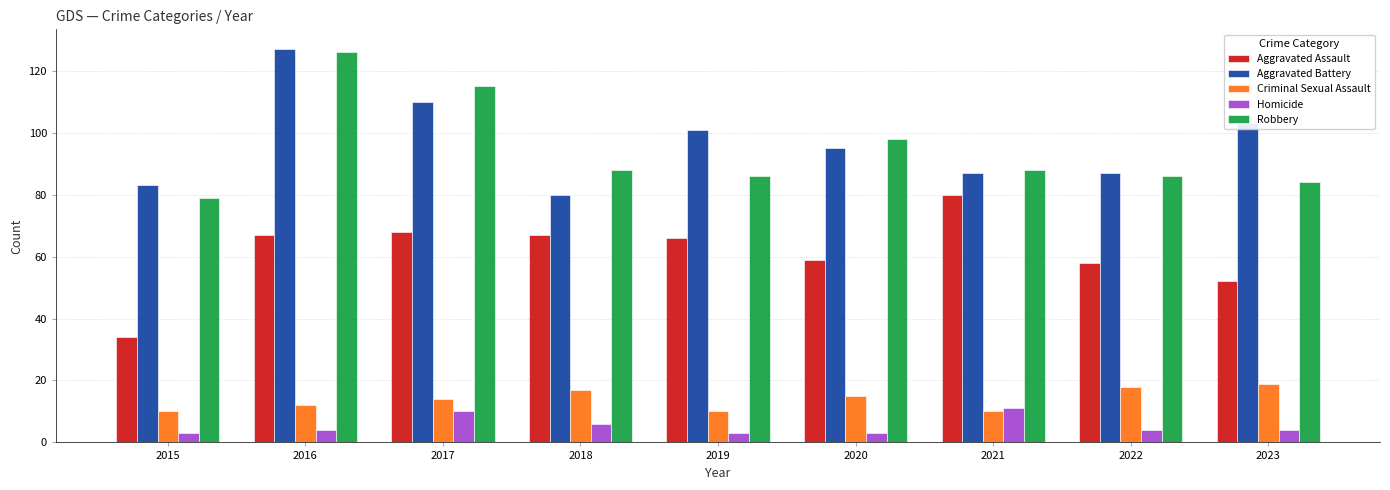

Are the bars grouped side by side (vs. stacked)?

Yes